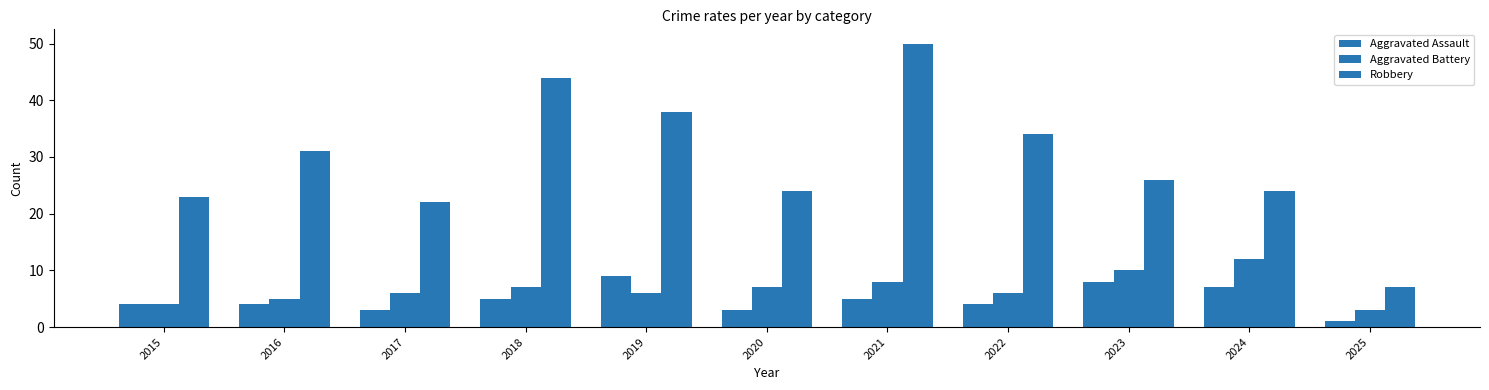

How many data points does each series have?

11